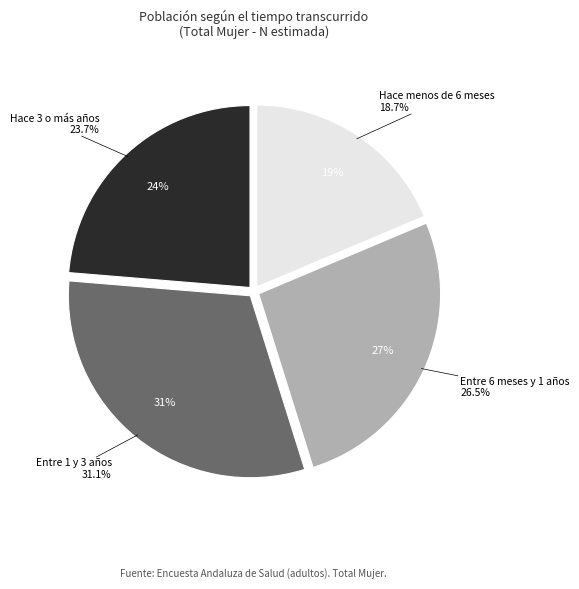

Does any single category account for the majority?

No